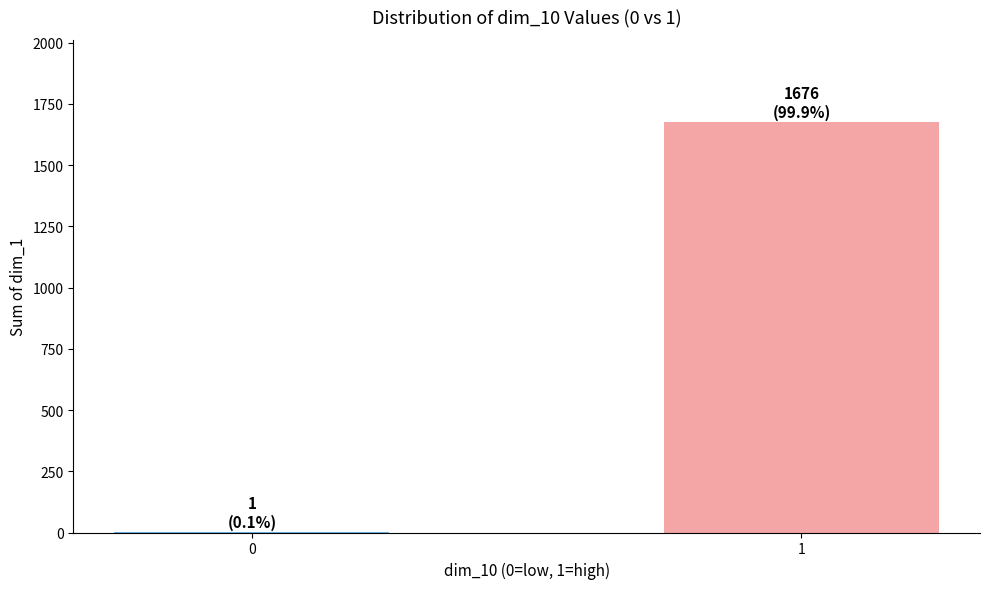

What is the sum of all values?

1677